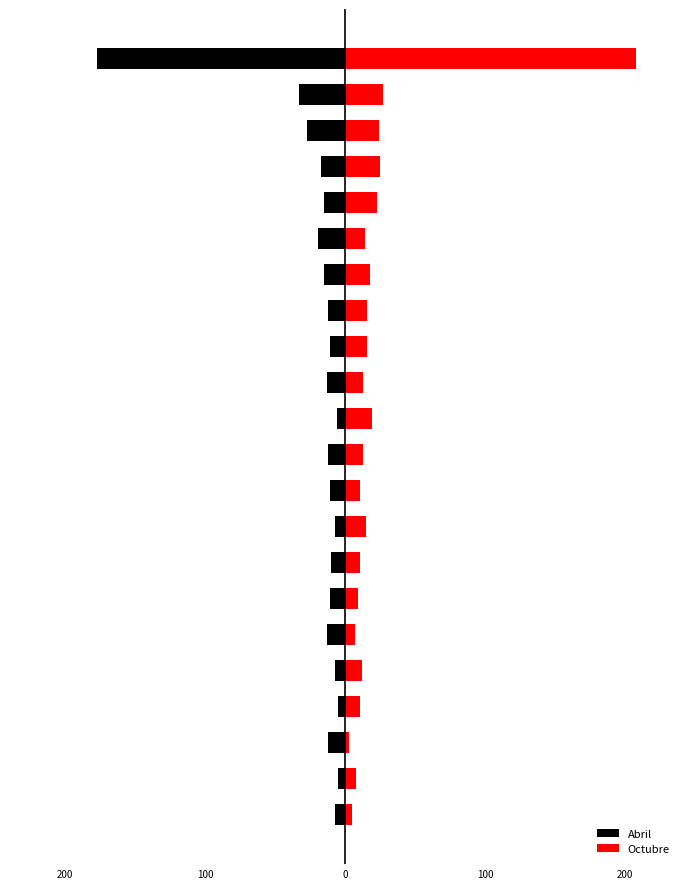

What is the spread (max minus min) of values at 0?

16